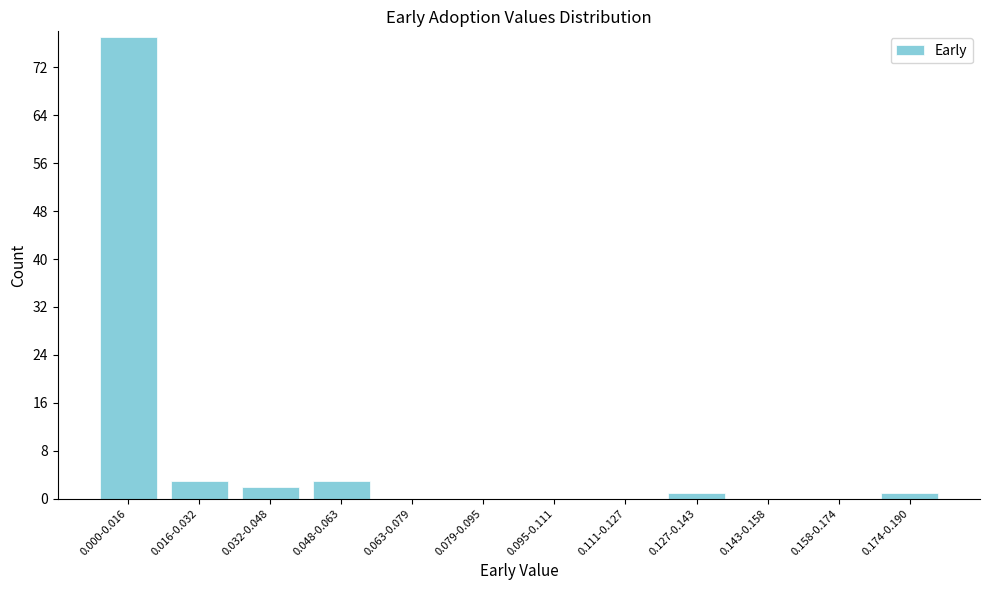

Reading right to left, list all the values displayed in this chart.

0.174-0.190=1	0.158-0.174=0	0.143-0.158=0	0.127-0.143=1	0.111-0.127=0	0.095-0.111=0	0.079-0.095=0	0.063-0.079=0	0.048-0.063=3	0.032-0.048=2	0.016-0.032=3	0.000-0.016=77